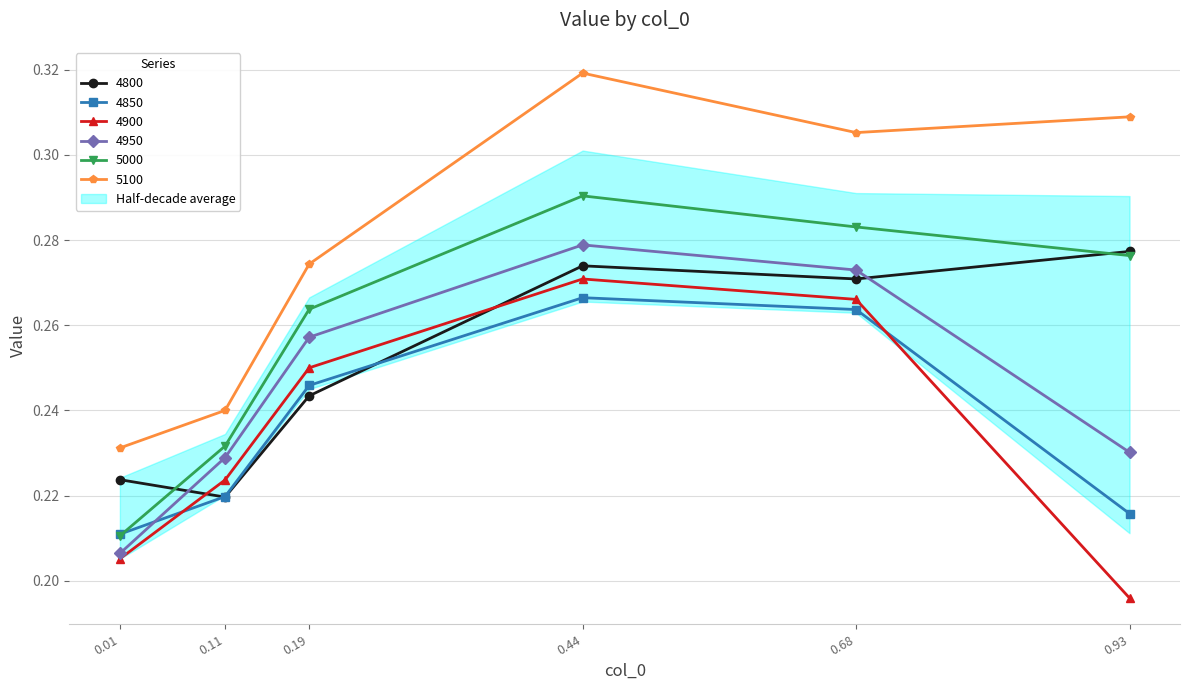

What are all the series names shown in the legend?

4800, 4850, 4900, 4950, 5000, 5100